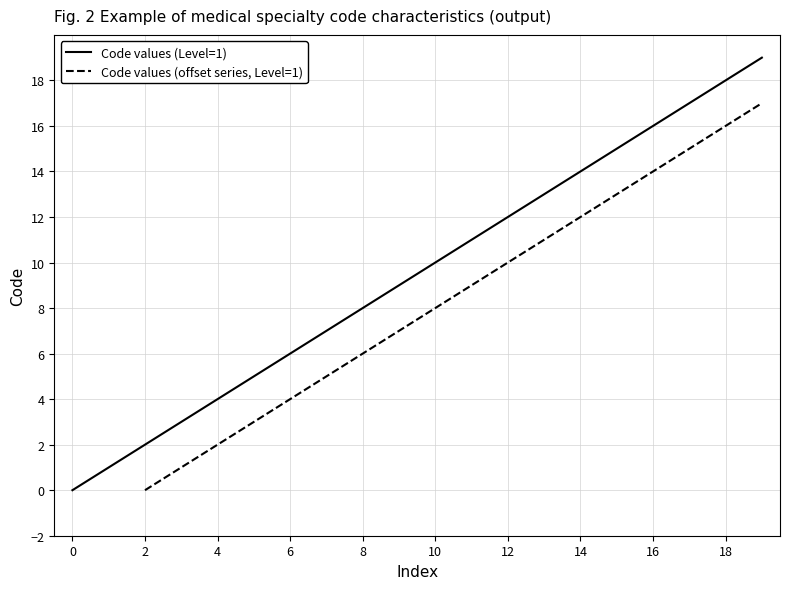

True or false: Code values (offset series, Level=1) has more than 0 points higher than both neighbors.

False